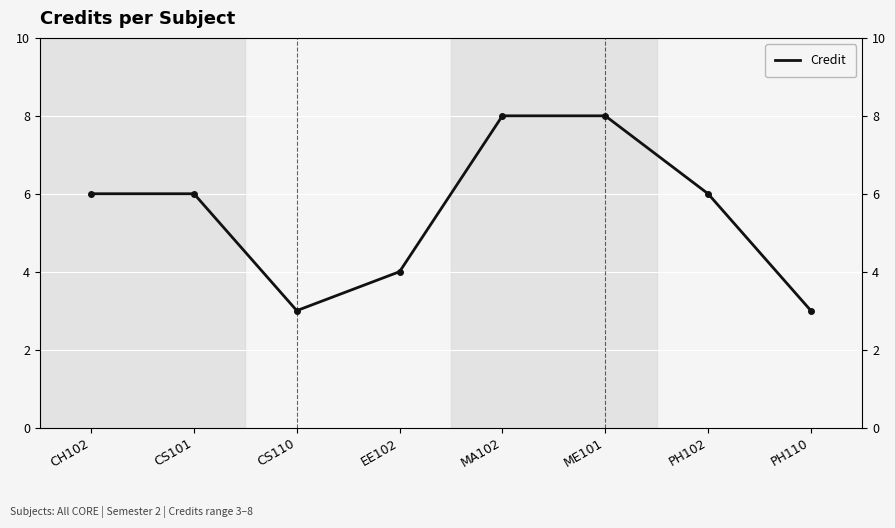

What is the label of the 6th point from the right?

CS110